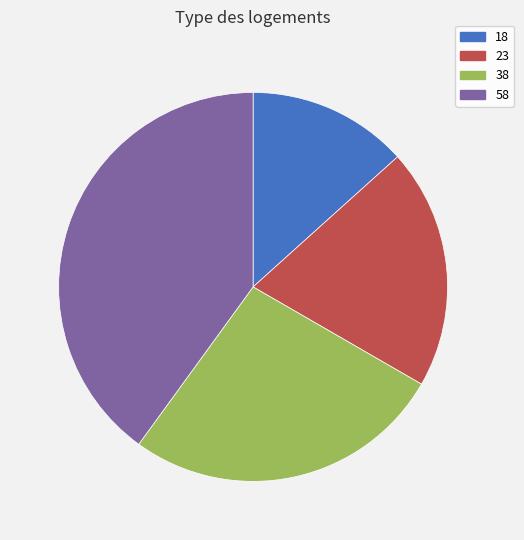

Between 58 and 38, which is larger?

58